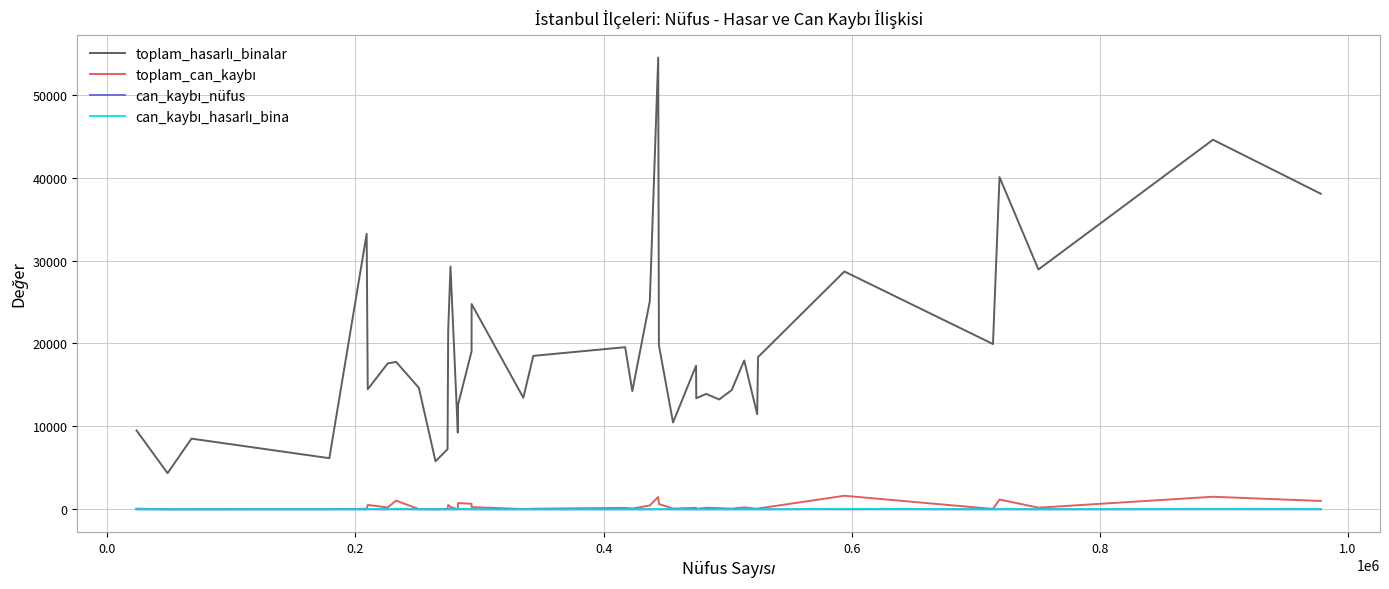

What is the greatest value displayed?

54476.0